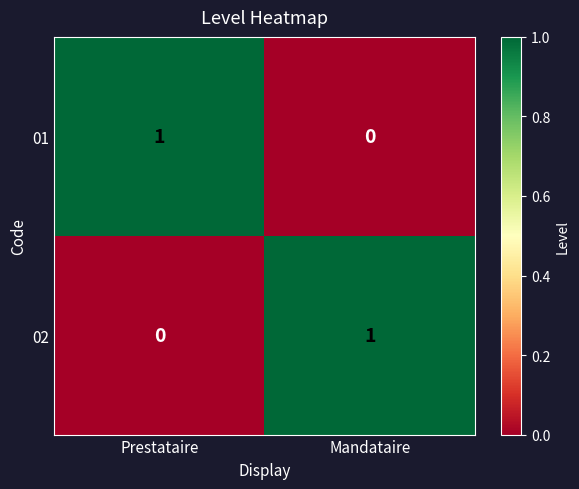

Is it true that 02 equals 1 at Mandataire?

True